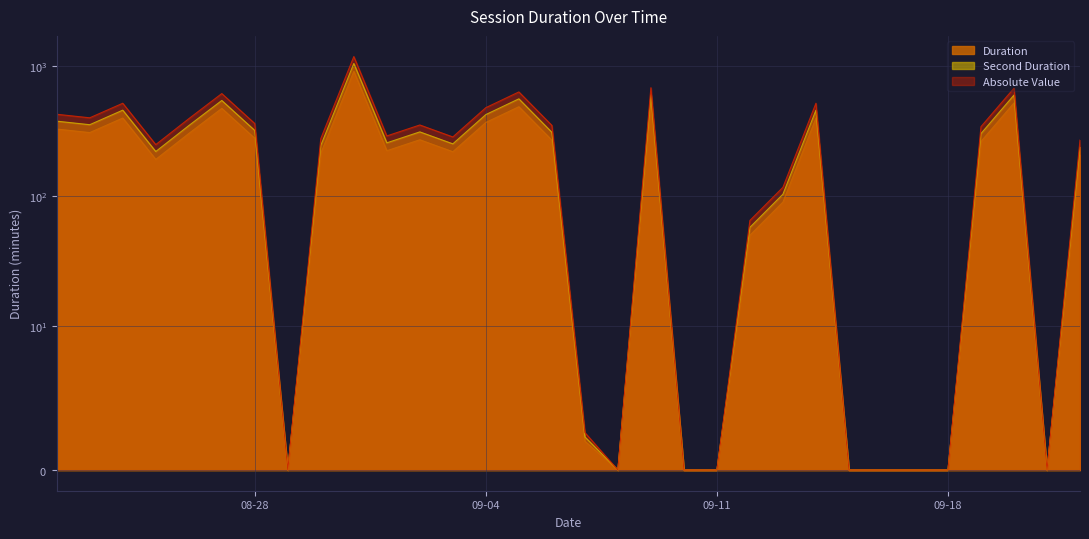

The Absolute Value series shows 253.0 at 2018-09-03. True or false?

True